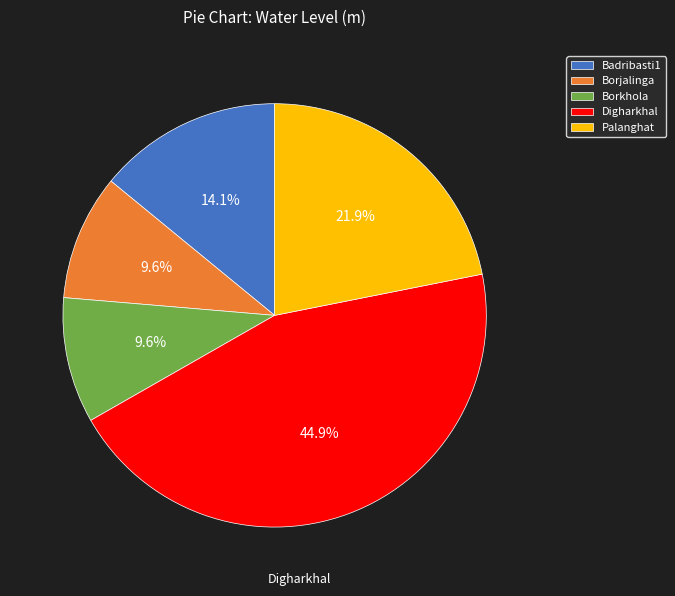

What percentage do Palanghat and Borjalinga together represent?

31.5%